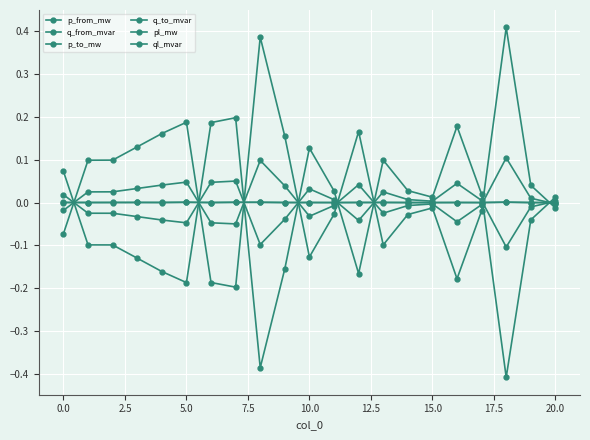

Which series has the largest total across all categories?

p_to_mw